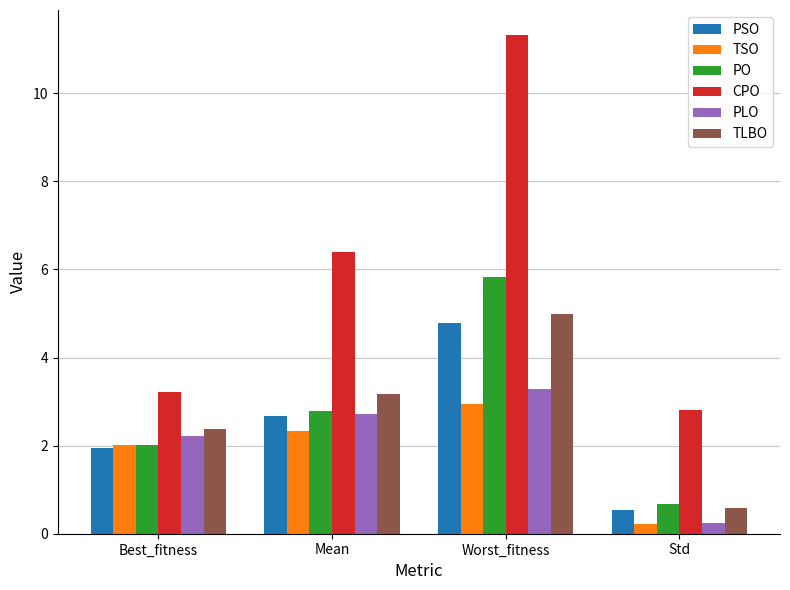

What is the average value of the CPO series?

5.9